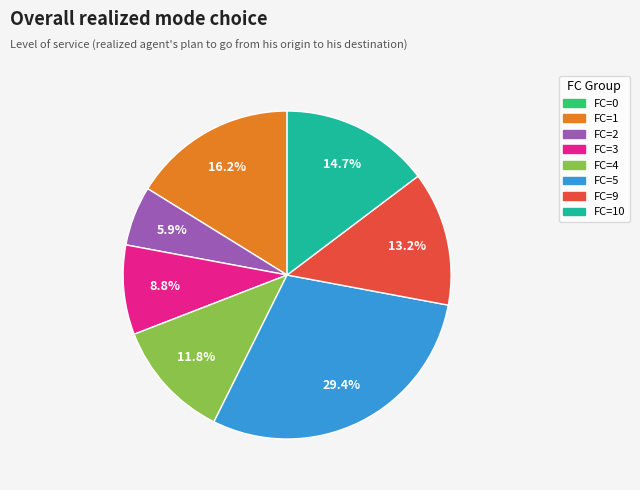

Is there a majority slice in this chart?

No